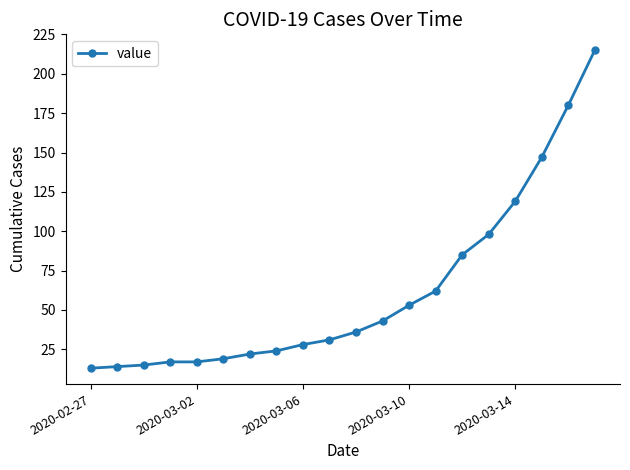

What is the greatest value displayed?

215